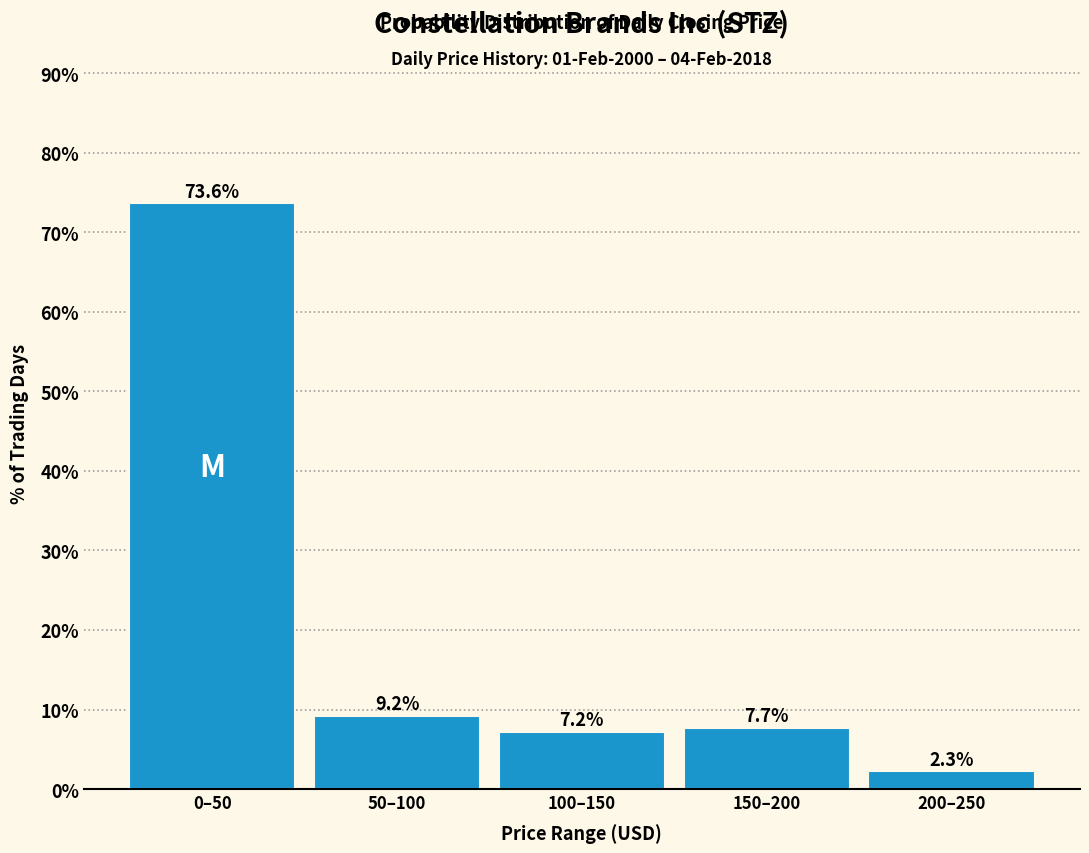

Reading left to right, transcribe all the data shown in this chart.

0–50=73.6	50–100=9.2	100–150=7.2	150–200=7.7	200–250=2.3